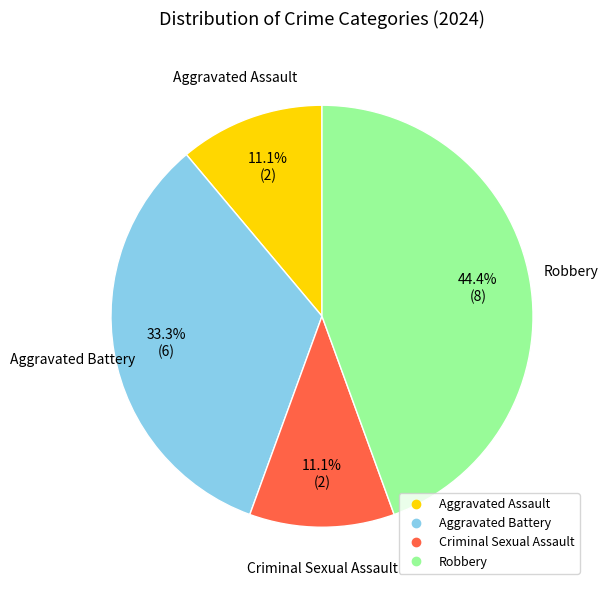

Does any single category account for the majority?

No